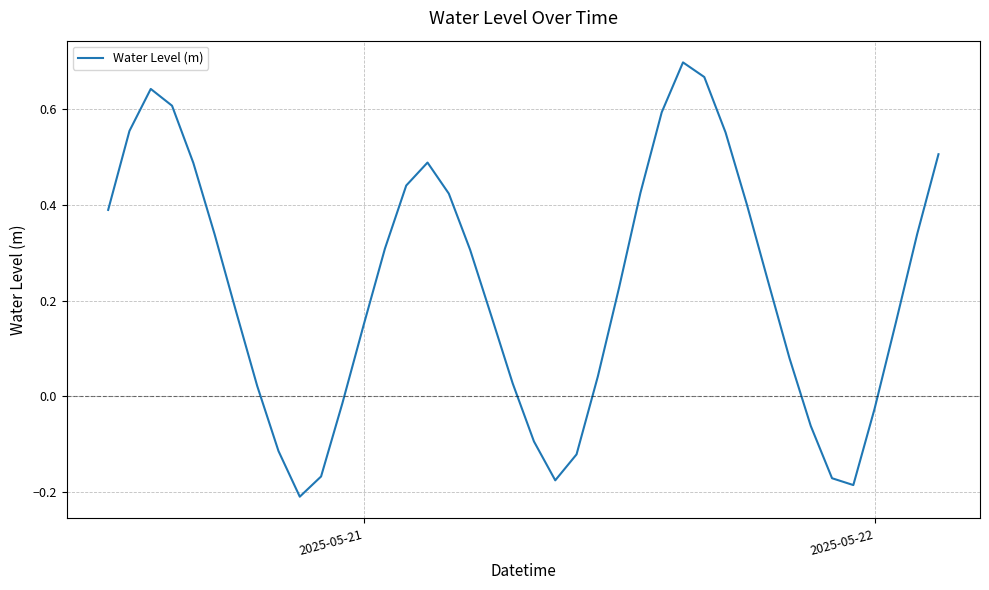

Is this an area chart (filled region under the line)?

No